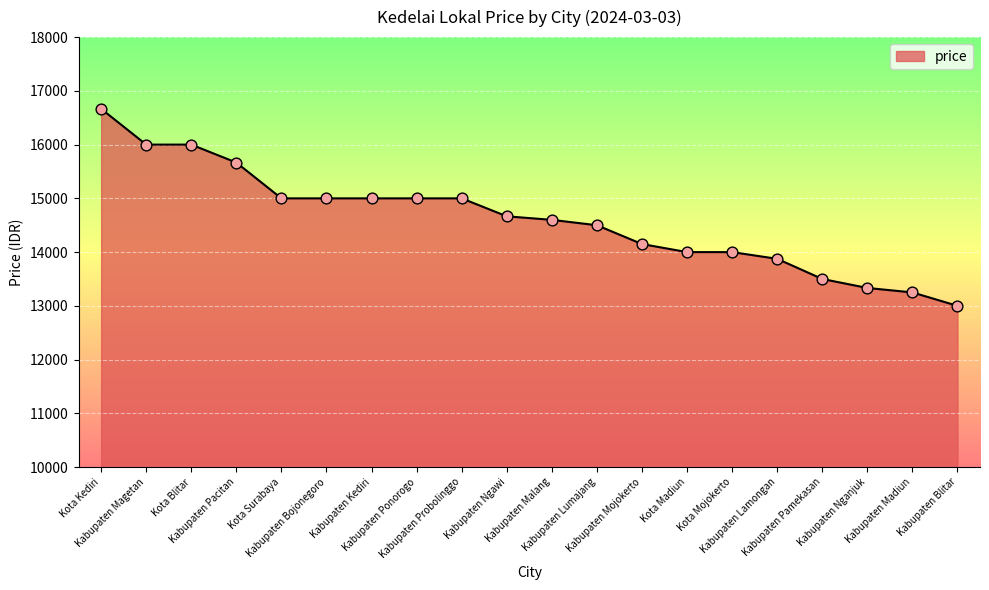

Between Kota Madiun and Kabupaten Pamekasan, which is larger?

Kota Madiun